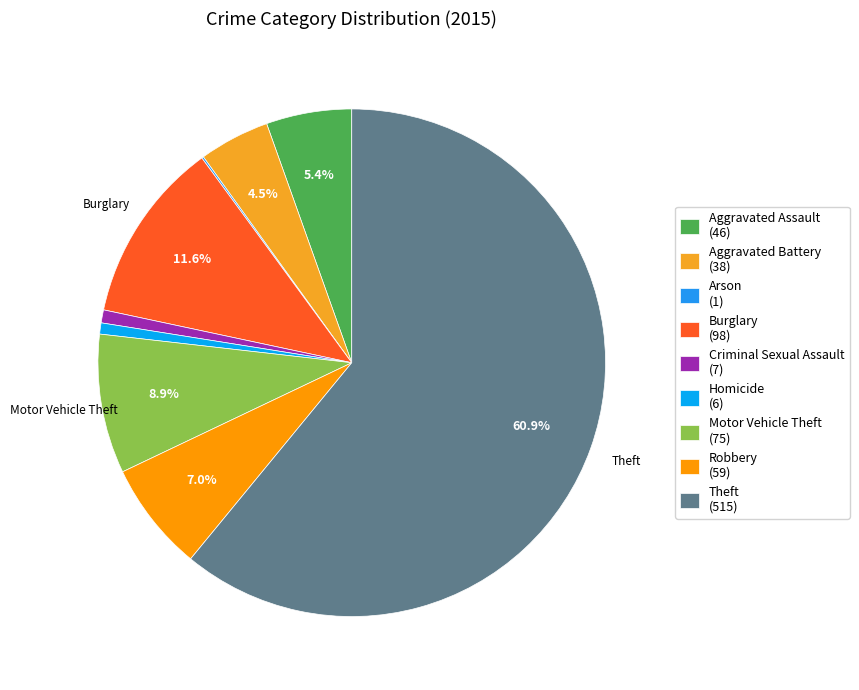

Do Robbery and Arson together represent more than half of the pie?

No